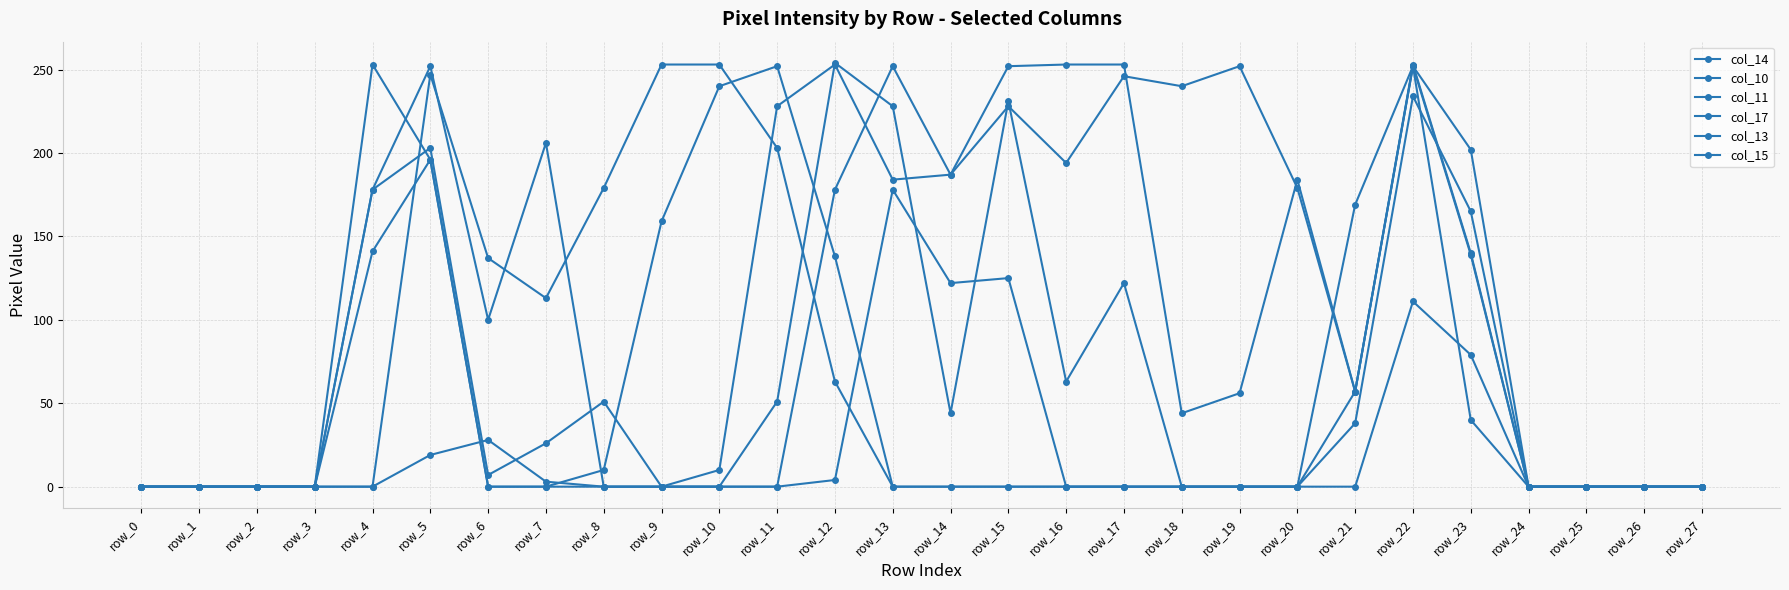

Reading left to right, transcribe all the data shown in this chart.

col_14: 0	0	0	0	178	203	7	26	51	0	0	51	254	228	44	231	63	122	0	0	0	57	253	140	0	0	0	0
col_10: 0	0	0	0	0	247	137	113	179	253	253	203	63	0	0	0	0	0	0	0	0	0	111	79	0	0	0	0
col_11: 0	0	0	0	141	196	0	0	10	159	240	252	138	0	0	0	0	0	0	0	0	38	234	165	0	0	0	0
col_17: 0	0	0	0	0	19	28	3	0	0	0	0	4	178	122	125	0	0	0	0	0	169	252	40	0	0	0	0
col_13: 0	0	0	0	253	196	0	0	0	0	10	228	253	184	187	228	194	246	240	252	179	57	252	202	0	0	0	0
col_15: 0	0	0	0	178	252	100	206	0	0	0	0	178	252	187	252	253	253	44	56	184	57	252	139	0	0	0	0